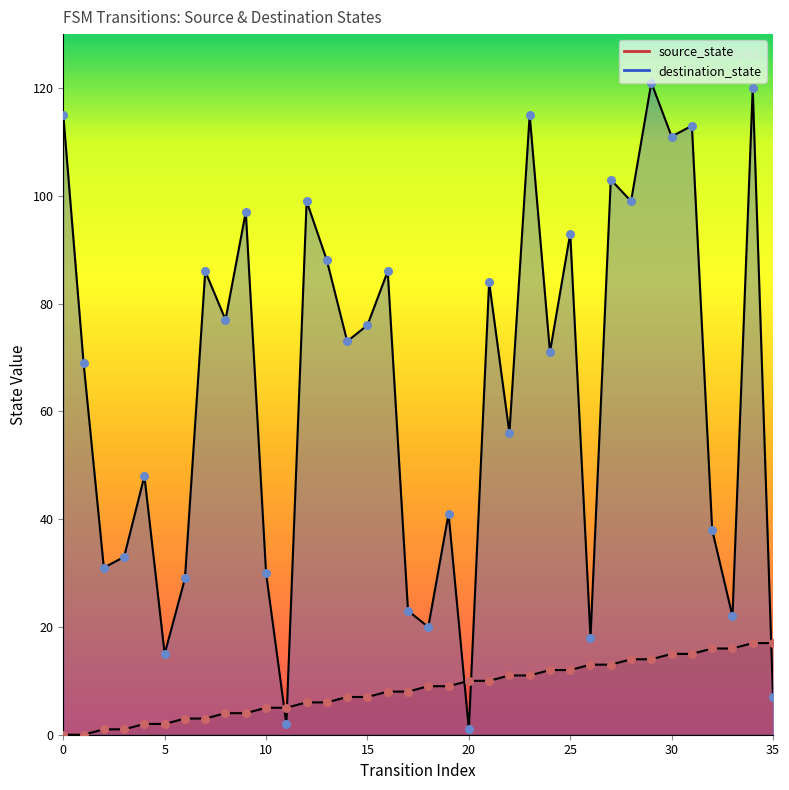

At how many categories does at least one series exceed 92?

11